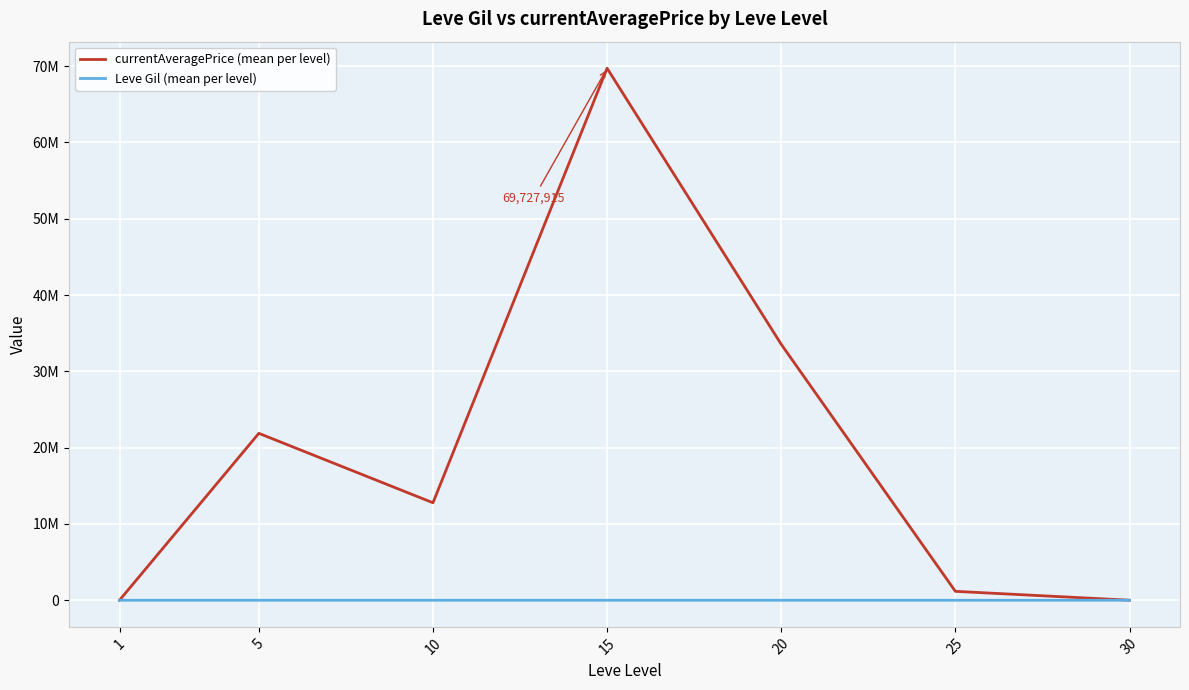

What are all the series names shown in the legend?

currentAveragePrice (mean per level), Leve Gil (mean per level)